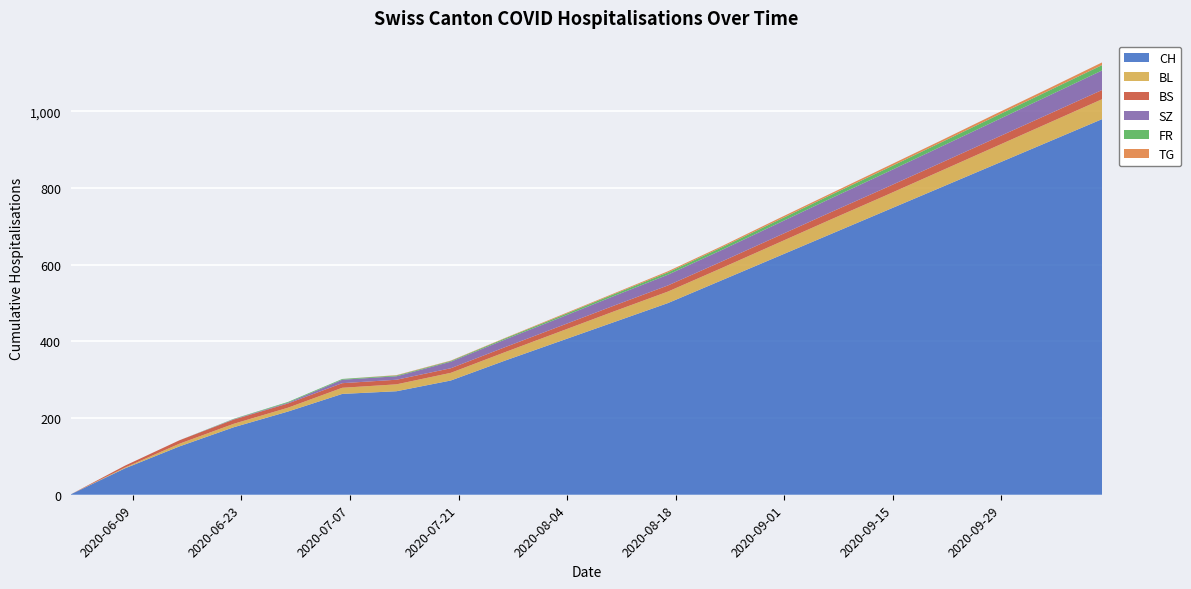

Reading right to left, extract all data points from this chart.

CH: 980	920	860	800	740	680	620	560	500	450	400	350	298	270	263	217	176	126	69	1
BL: 52	49	46	43	40	38	35	32	30	28	25	22	20	18	16	10	9	7	2	0
BS: 24	23	22	21	20	19	18	17	16	15	14	13	12	12	12	11	11	9	5	0
SZ: 51	48	45	42	39	36	33	30	28	25	22	20	17	9	9	2	1	0	0	0
FR: 14	13	12	11	10	9	8	7	6	5	4	3	2	2	2	2	1	0	0	0
TG: 7	6	6	5	5	4	4	3	3	2	2	1	1	1	0	0	0	0	0	0